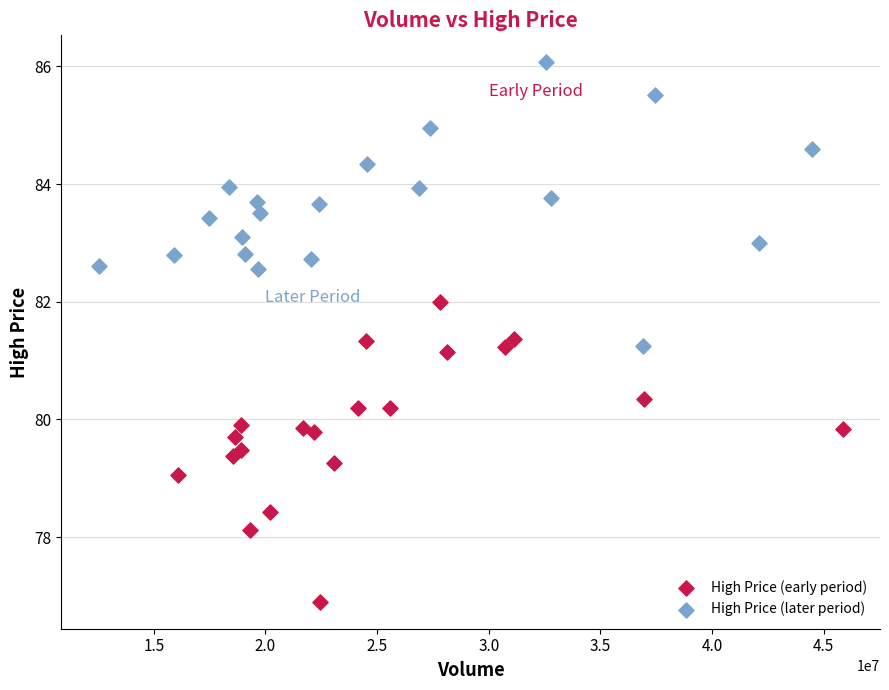

Which series contains the highest Y value?

High Price (later period)